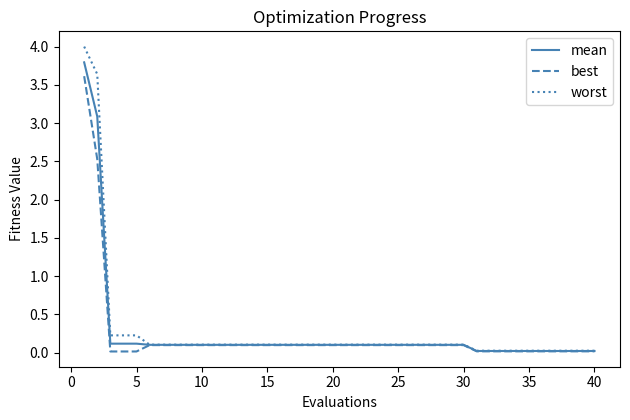

Rank the series by their maximum value, from lowest to highest.

best, mean, worst